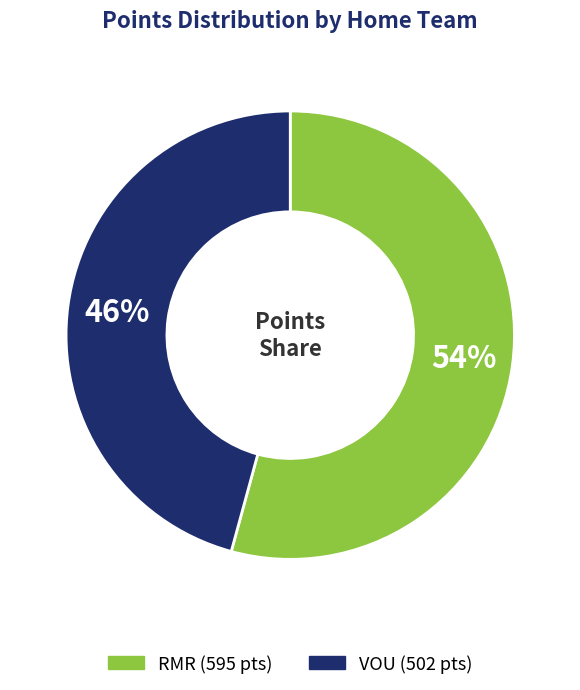

Does VOU account for over 50% of the chart?

No